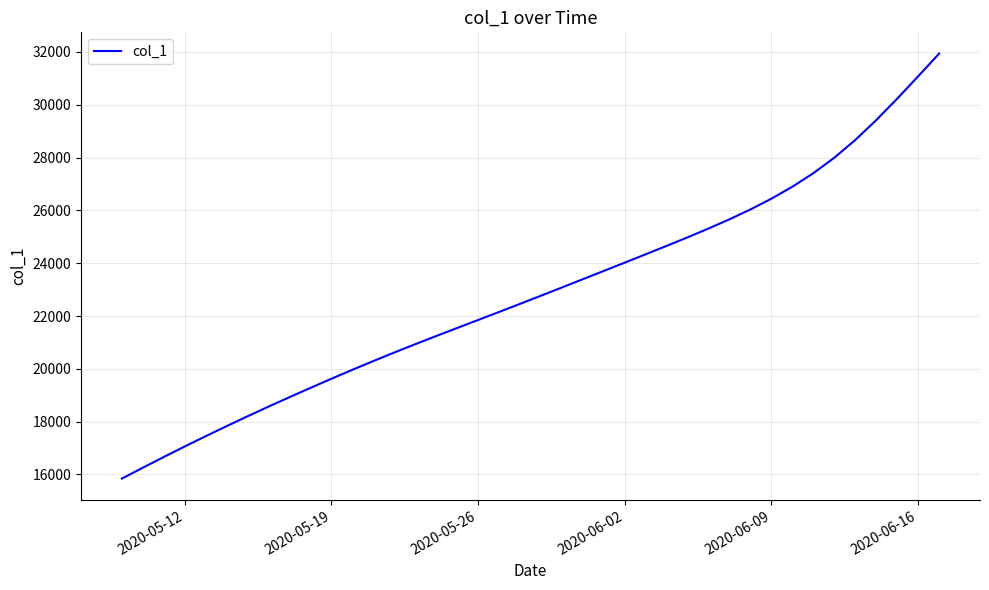

What is the smallest value displayed?

15842.6